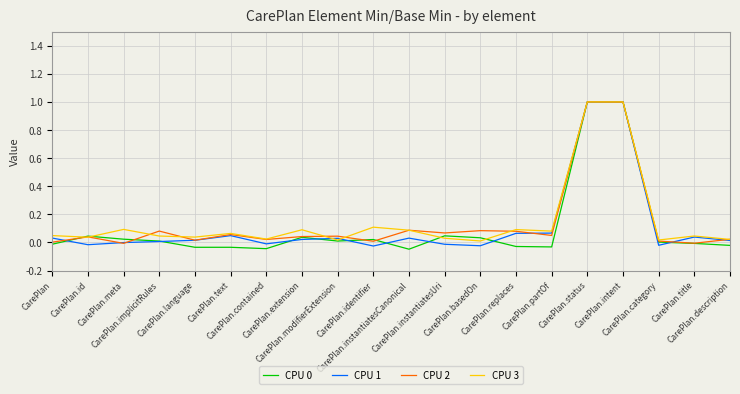

List the series in order of their overall mean, lowest first.

CPU 0, CPU 1, CPU 2, CPU 3